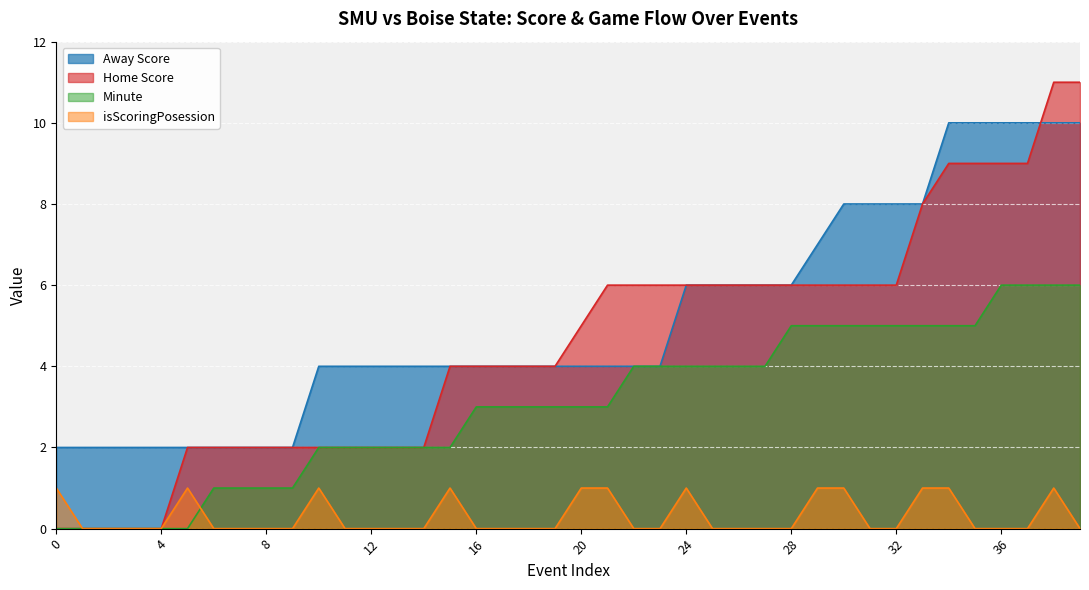

What is the difference between the highest and lowest values at 26?

6